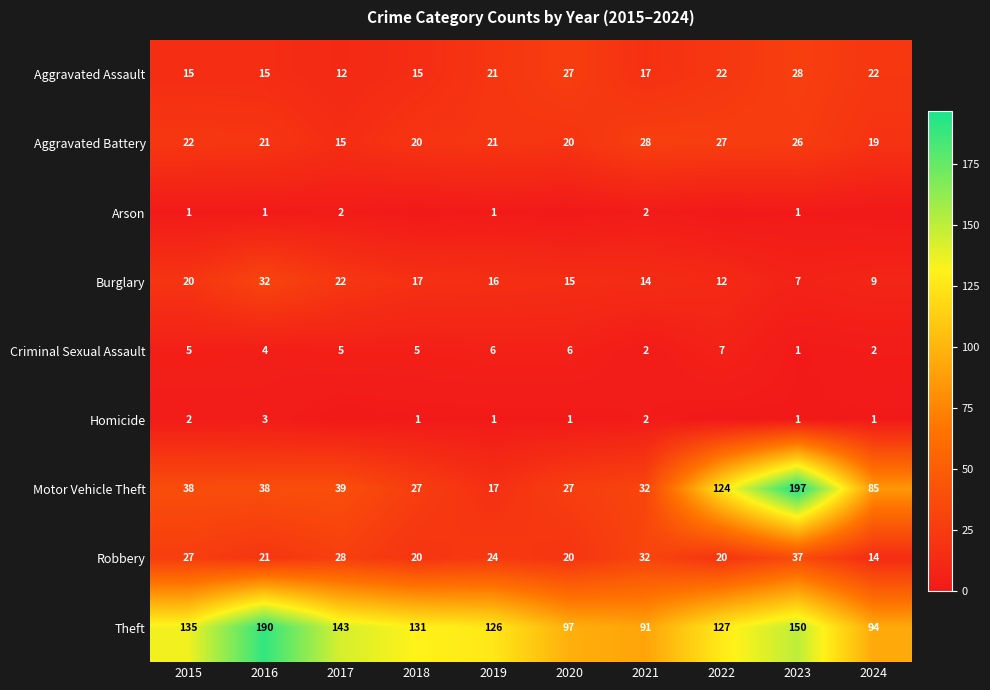

How many distinct data groups are displayed?

9